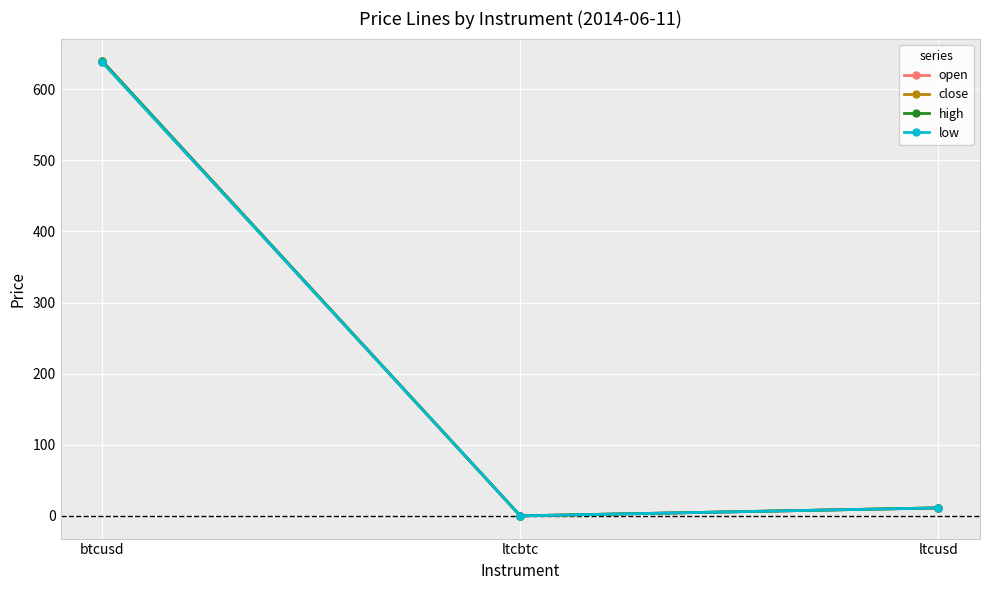

What are all the series names shown in the legend?

open, close, high, low